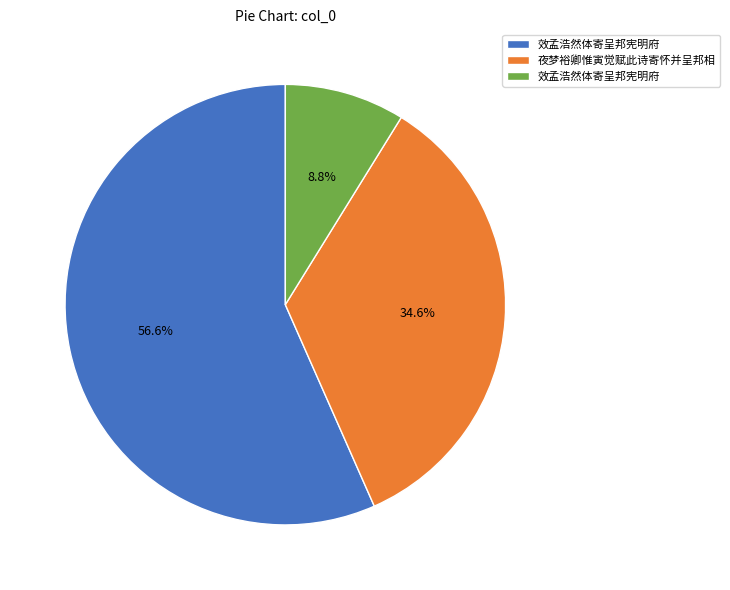

How many slices are in this pie chart?

3